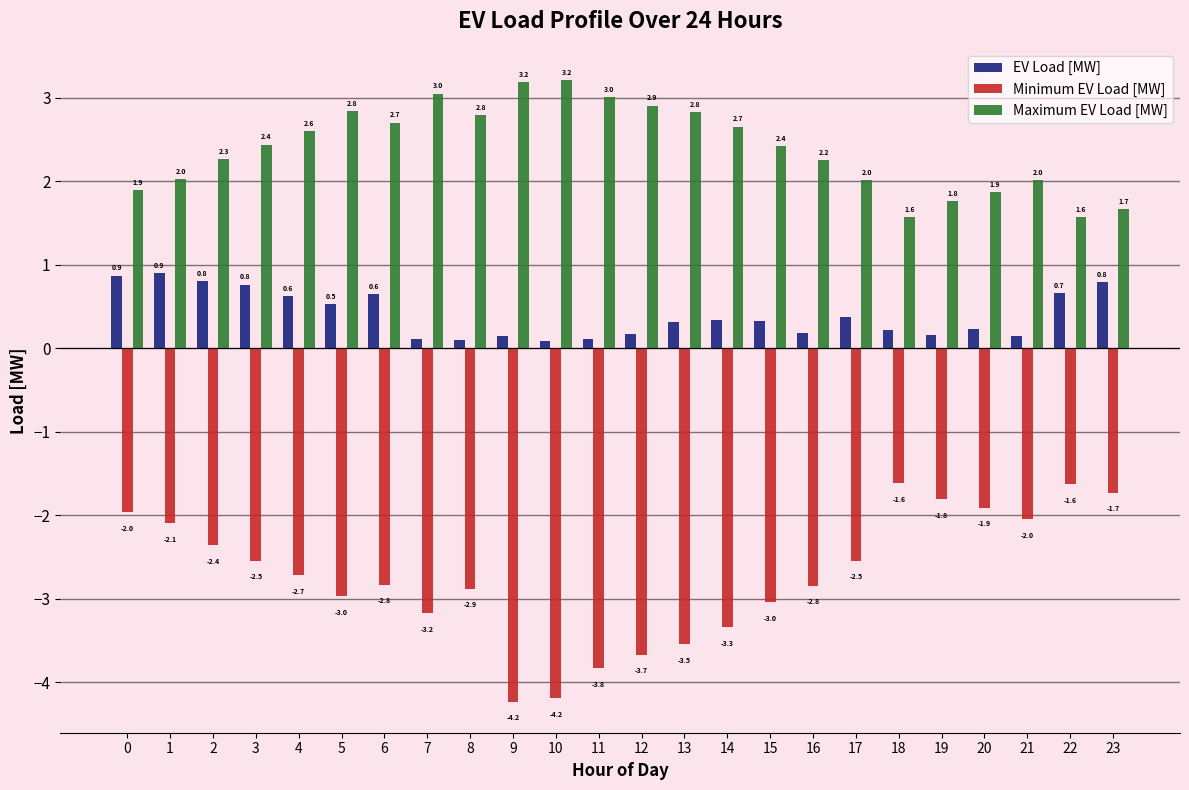

What is the smallest value displayed?

-4.2